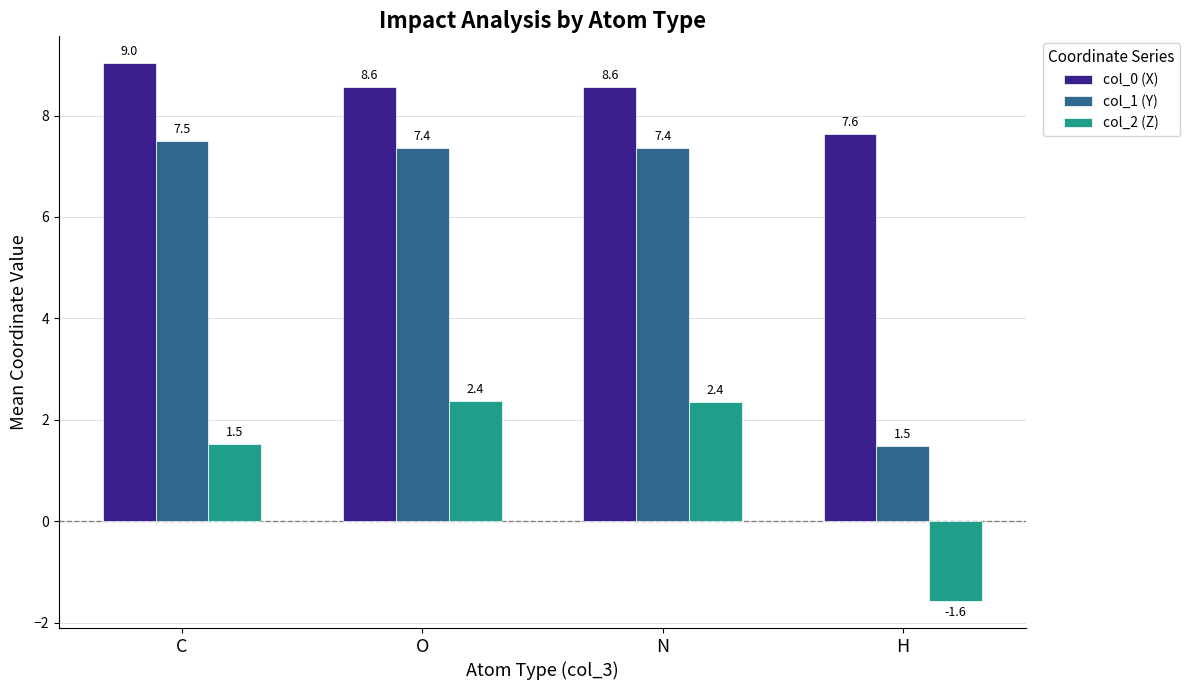

How many data points does each series have?

4